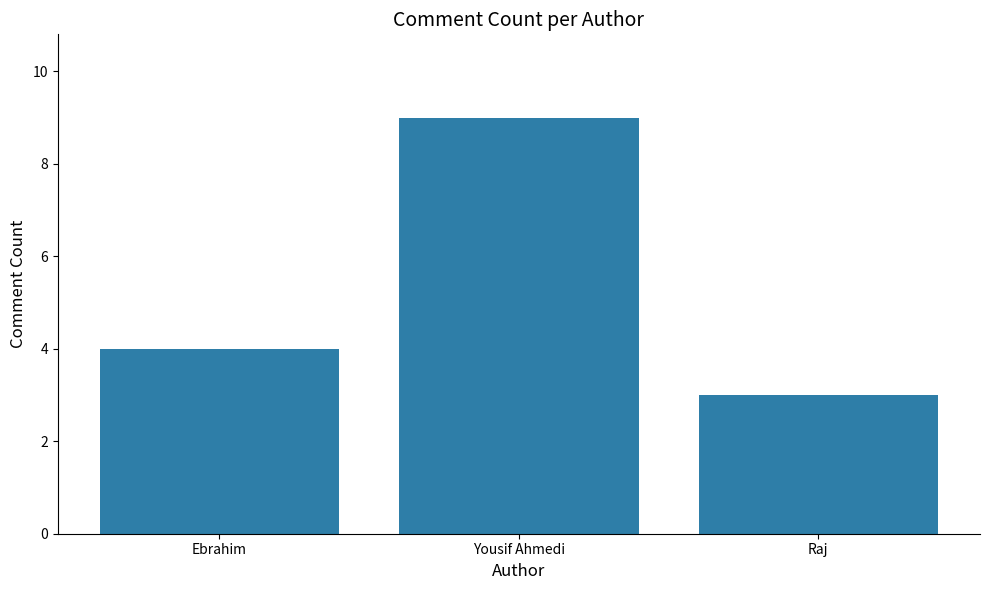

Rank the categories by value from highest to lowest.

Yousif Ahmedi, Ebrahim, Raj